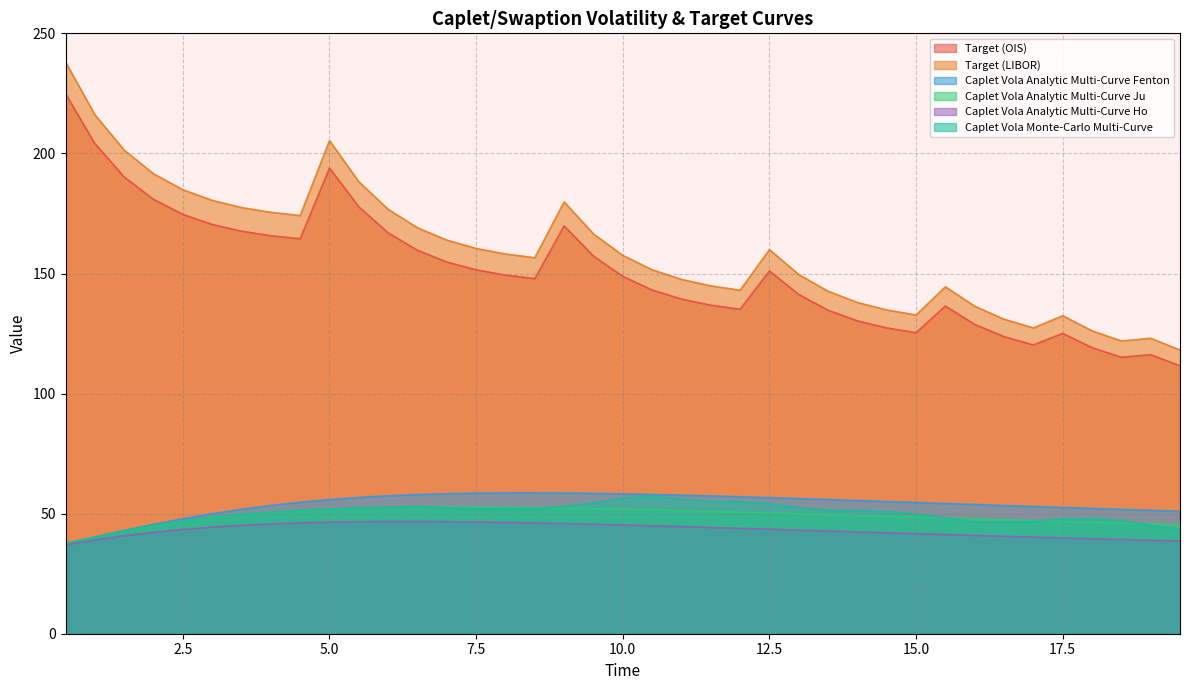

What is the label of the 15th point from the right?

12.5